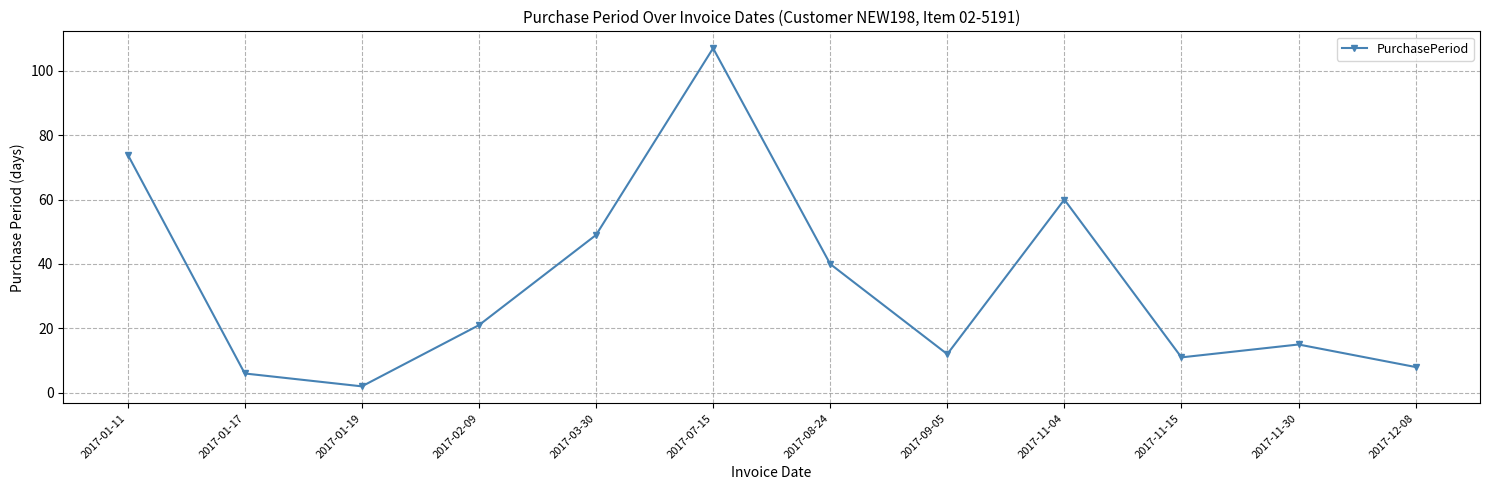

Where is the data nearest to the value 54?

2017-03-30